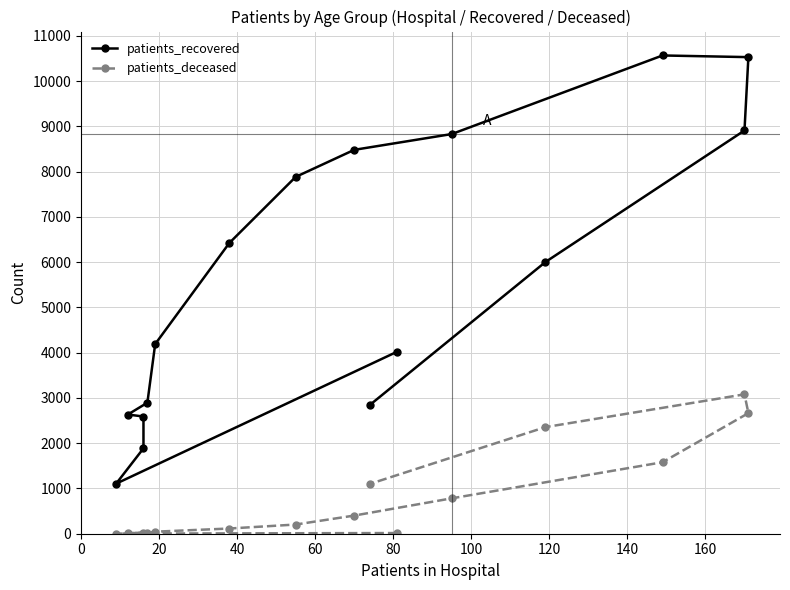

What is the average value of the patients_recovered series?

5611